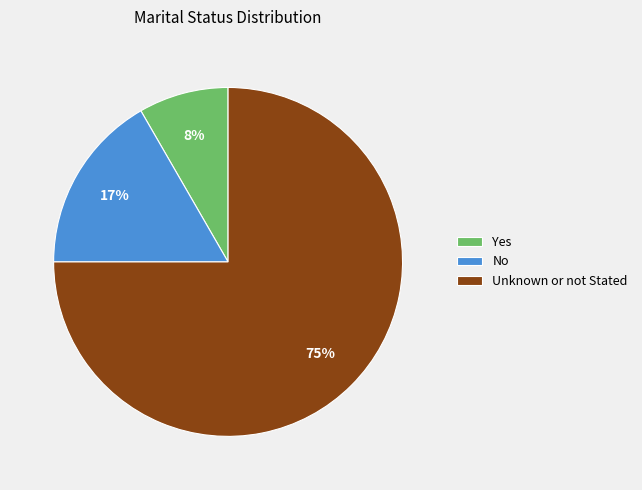

Do No and Unknown or not Stated together represent more than half of the pie?

Yes